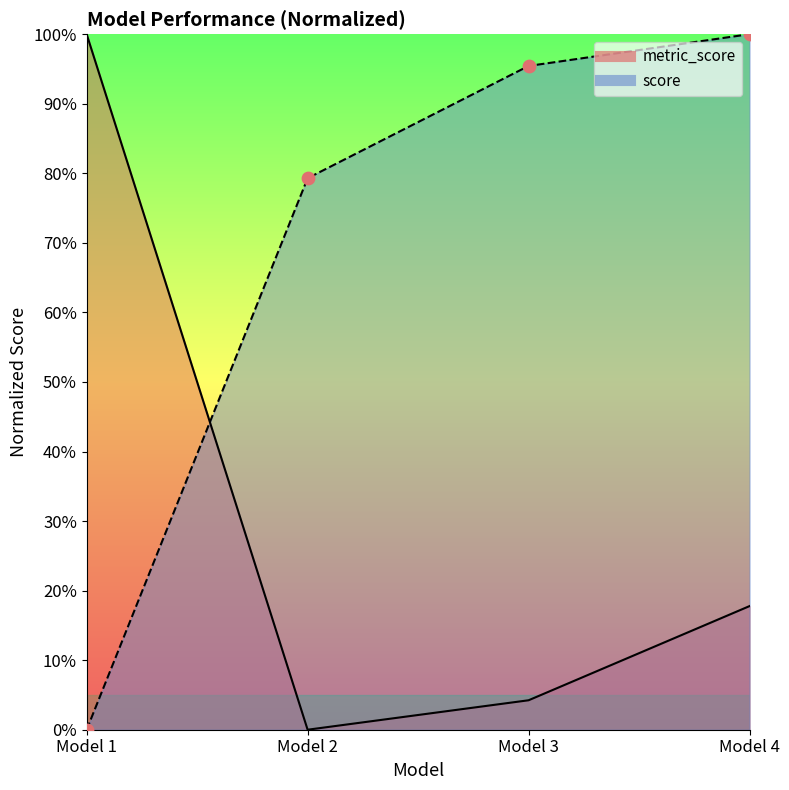

Which series contains the highest Y value?

metric_score